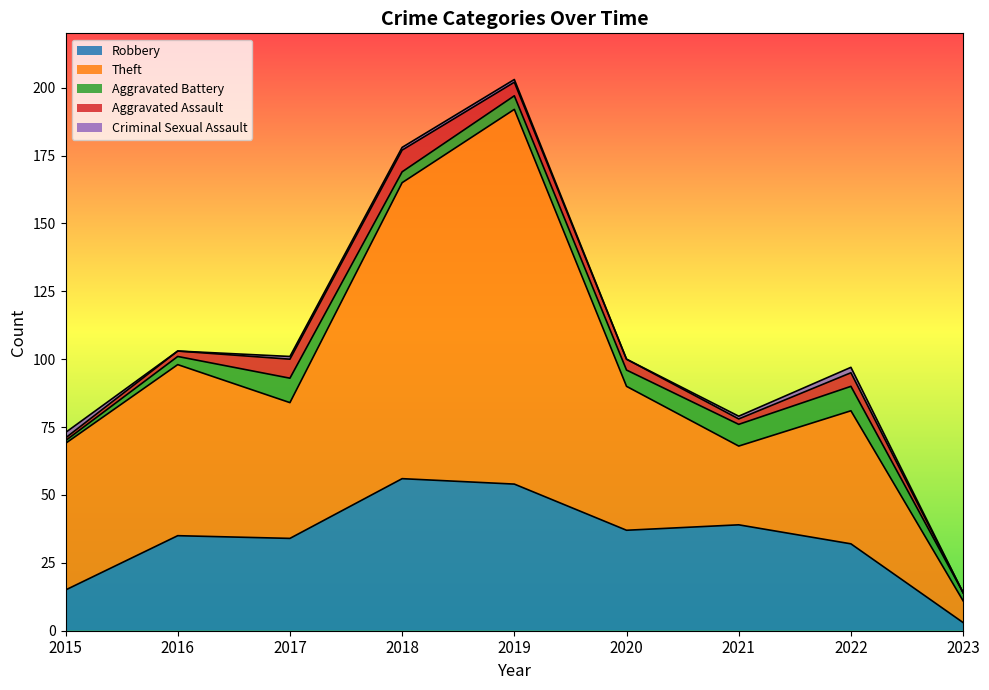

Which category has the lowest value in the Robbery series?

2023